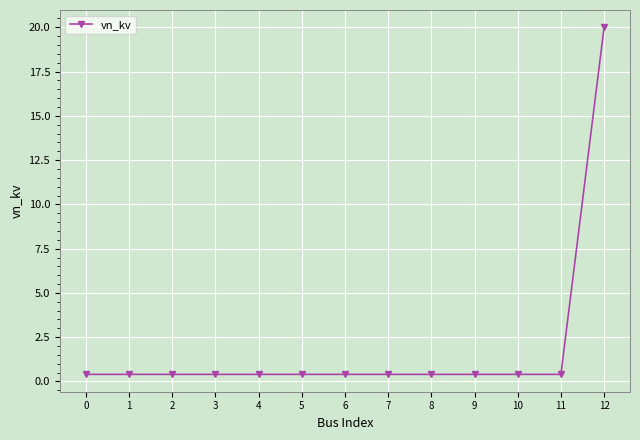

What is the sum of the values at 12 and 2?

20.4